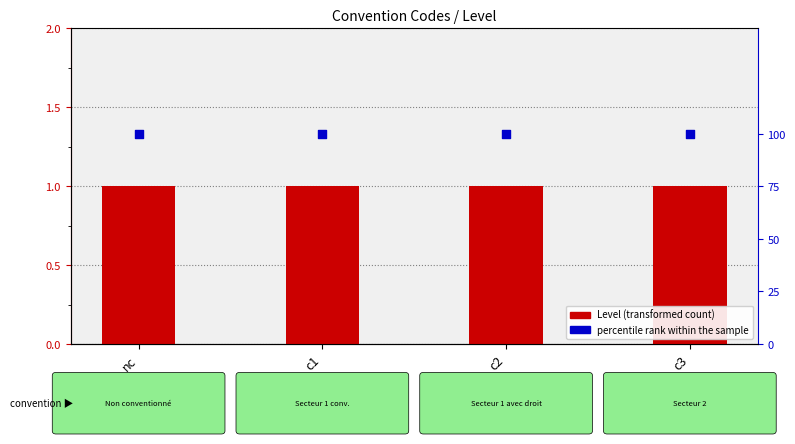

Which series has the largest total across all categories?

percentile rank within the sample